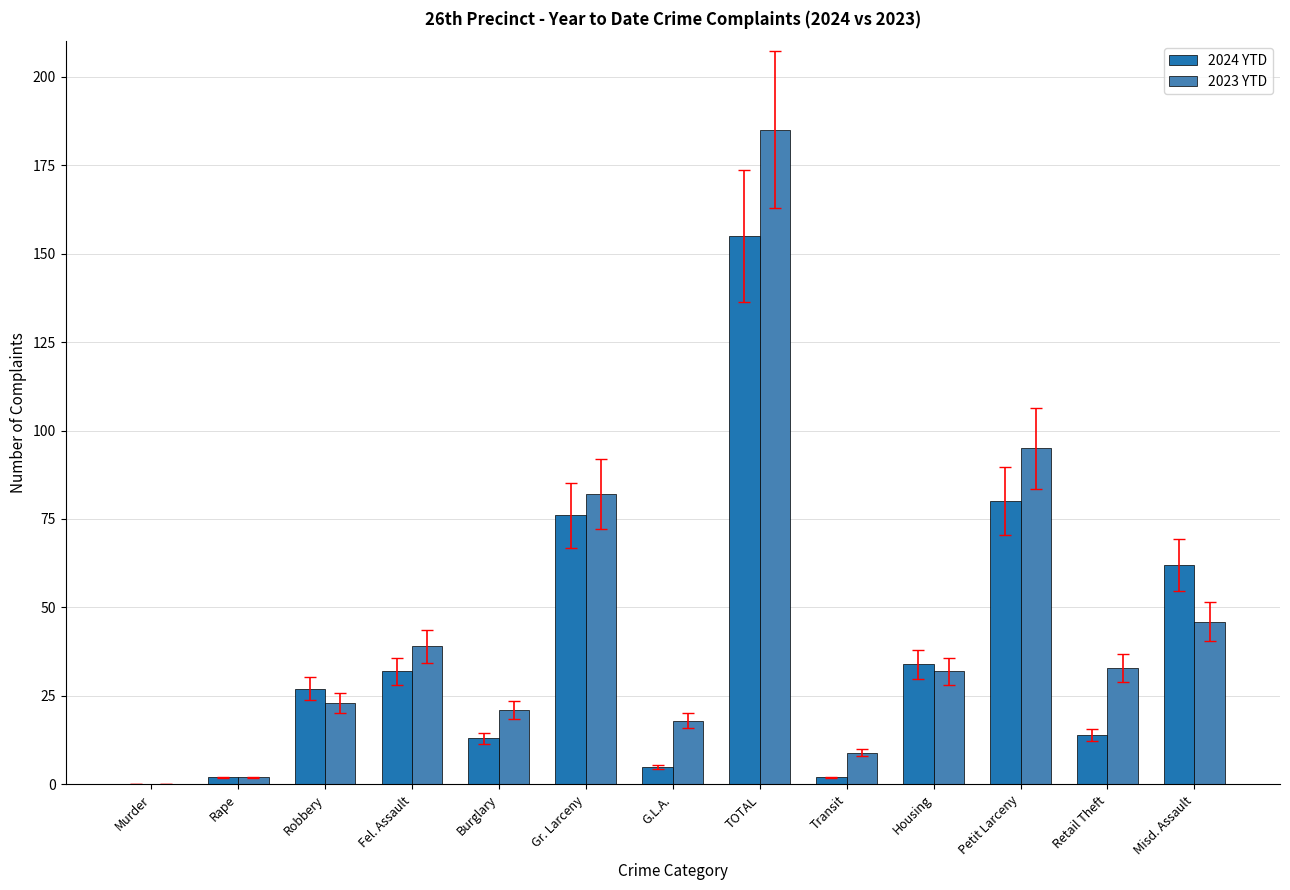

Where is 2023 YTD nearest to the value 92?

Petit Larceny